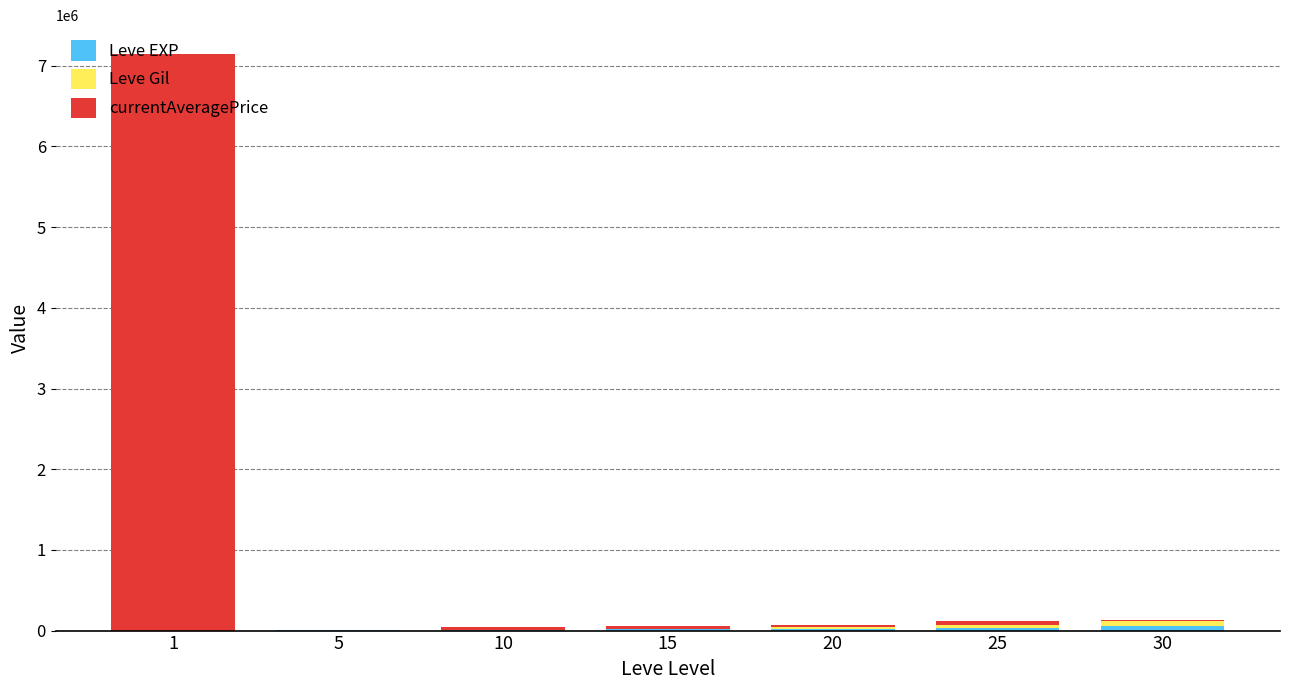

What is the difference between the maximum and minimum values in the Leve Gil series?

67618